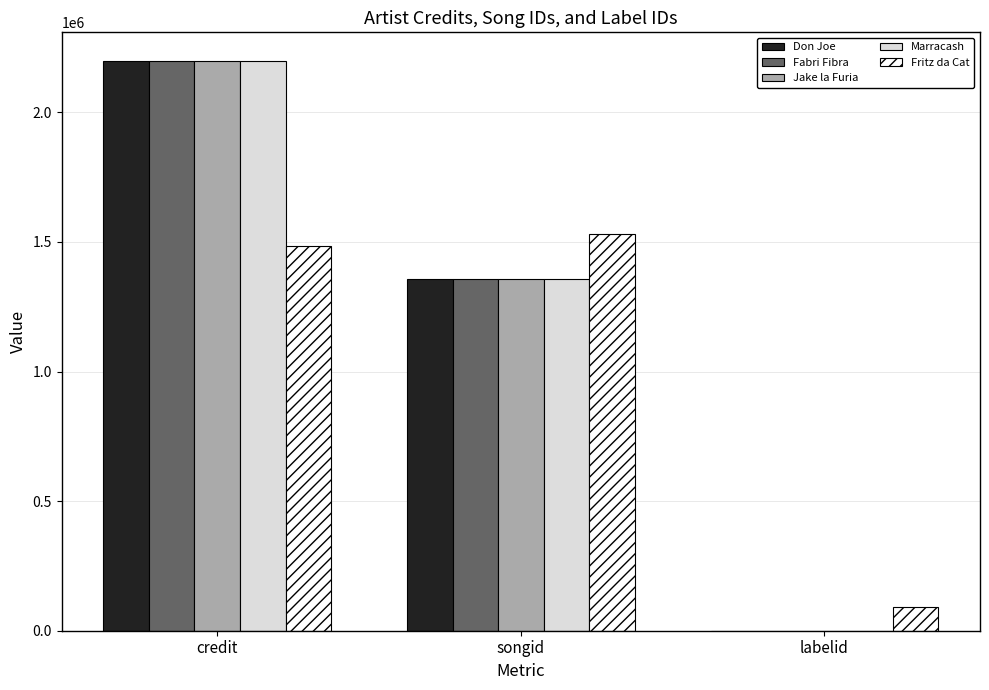

How many series are shown in this chart?

5